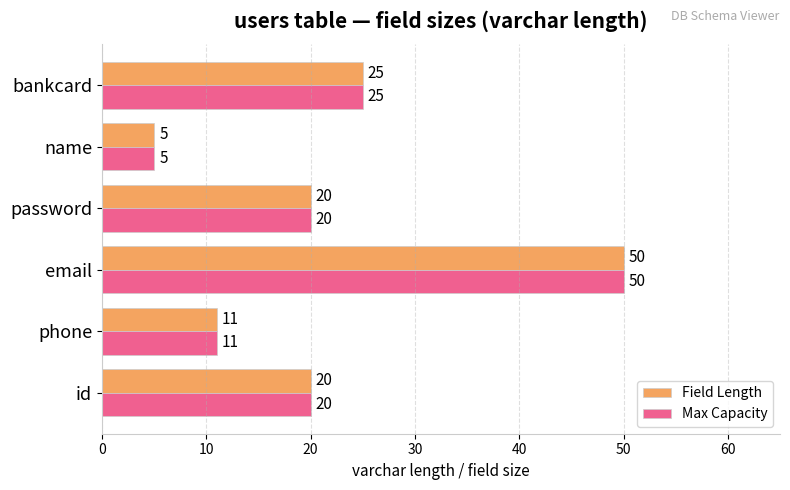

The Field Length series shows 15 at phone. True or false?

False